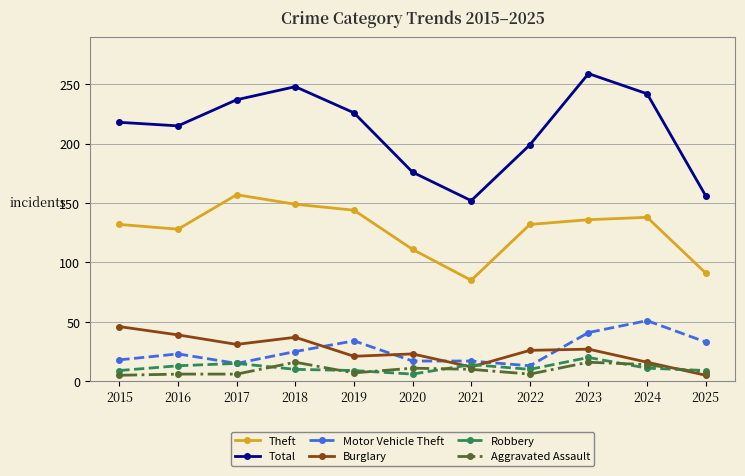

Which category has the lowest value in the Theft series?

2021